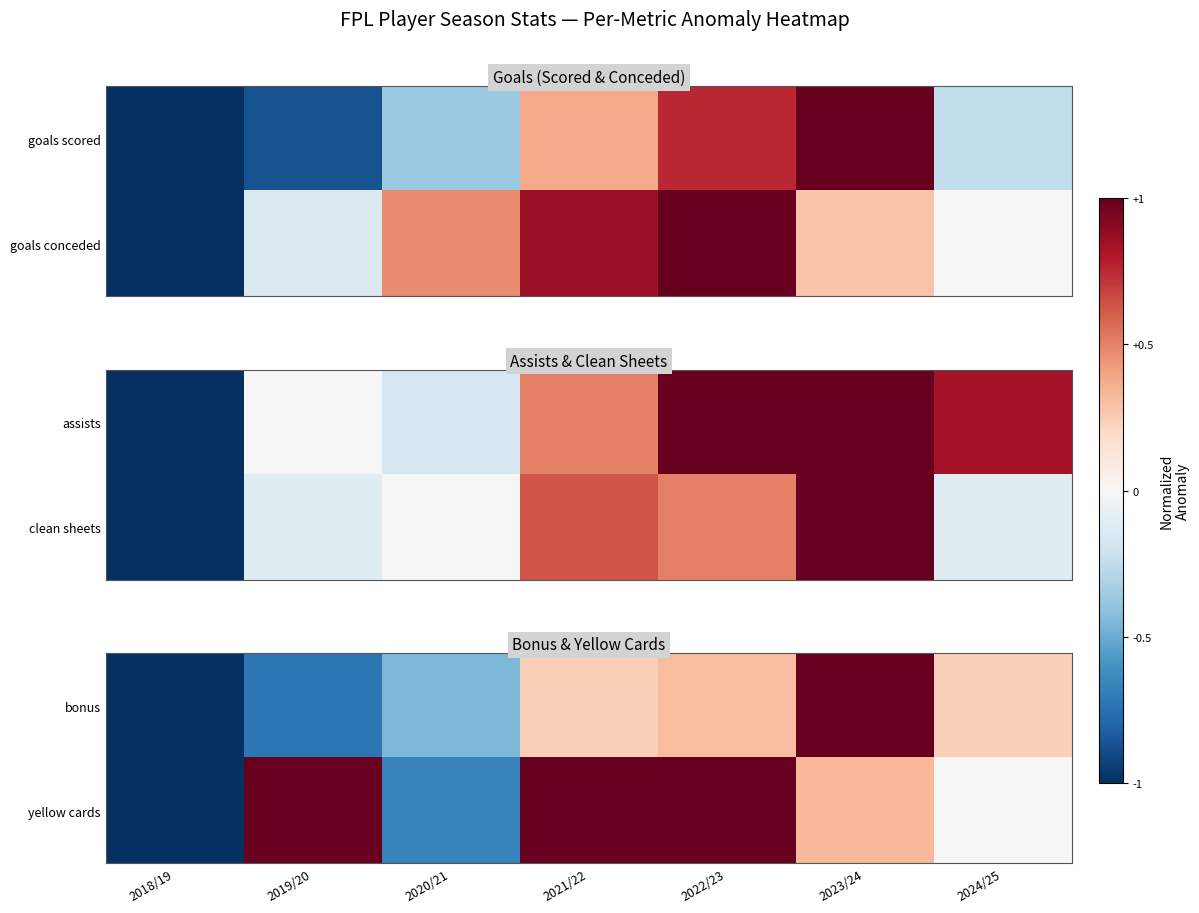

What is the difference between the highest and lowest values at 2021/22?

0.8